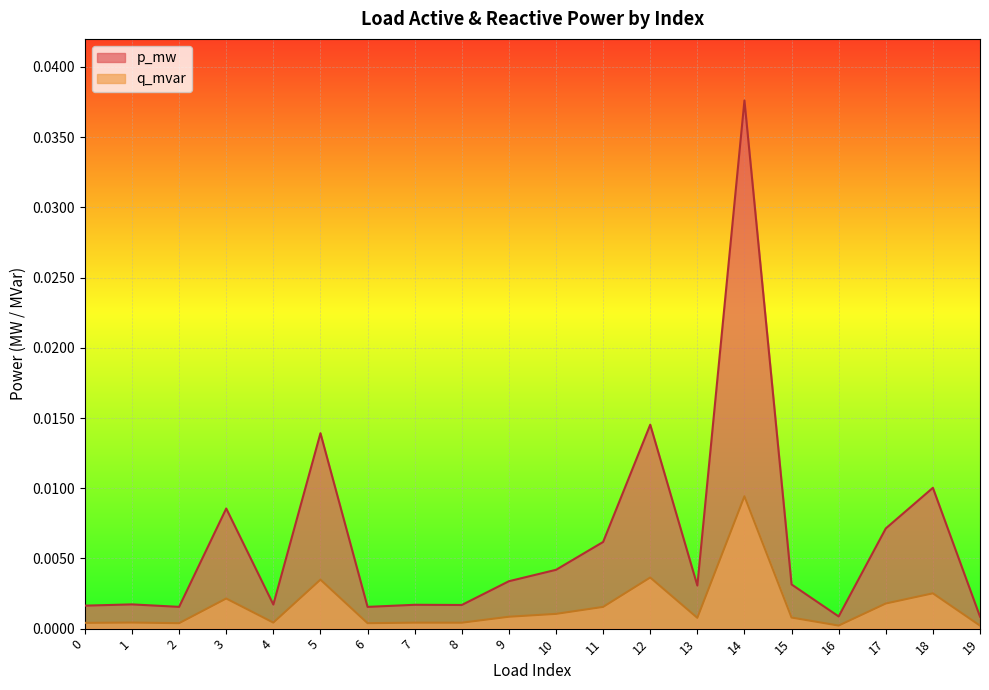

True or false: q_mvar and p_mw intersect in this chart.

False